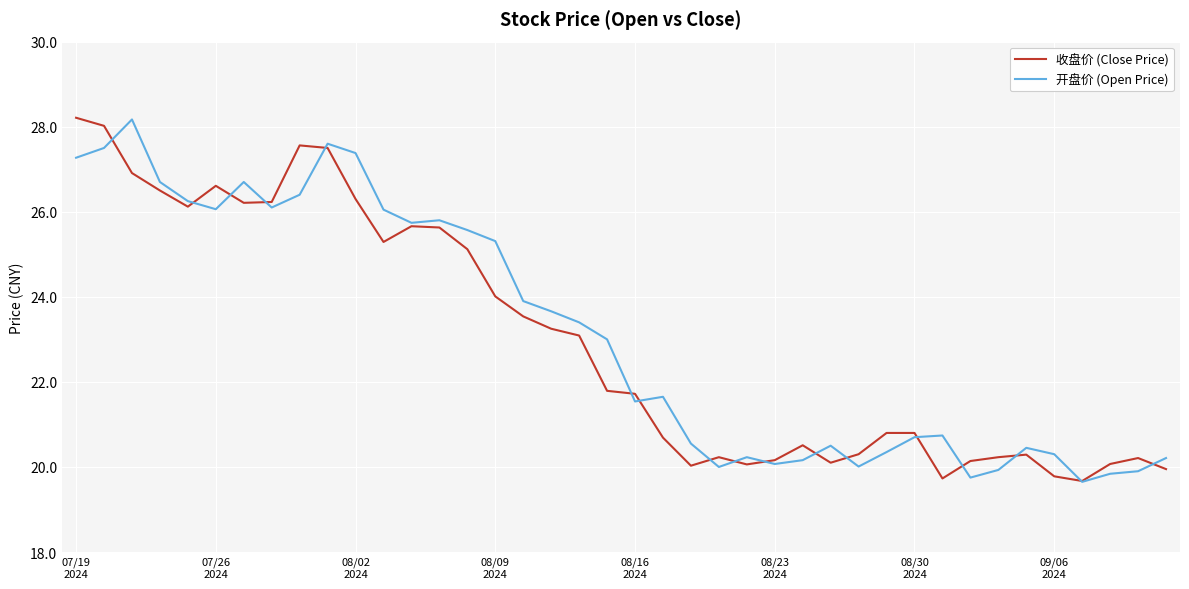

What is the highest value of the 开盘价 (Open Price) series?

28.2